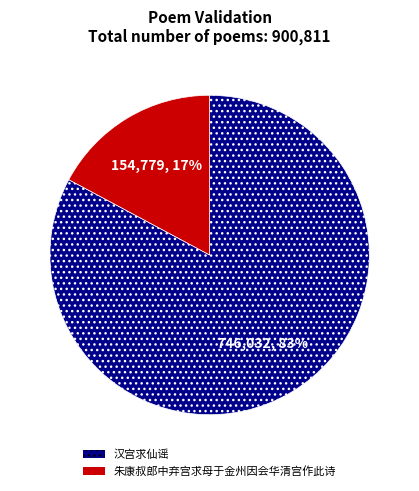

Does any single category account for the majority?

Yes